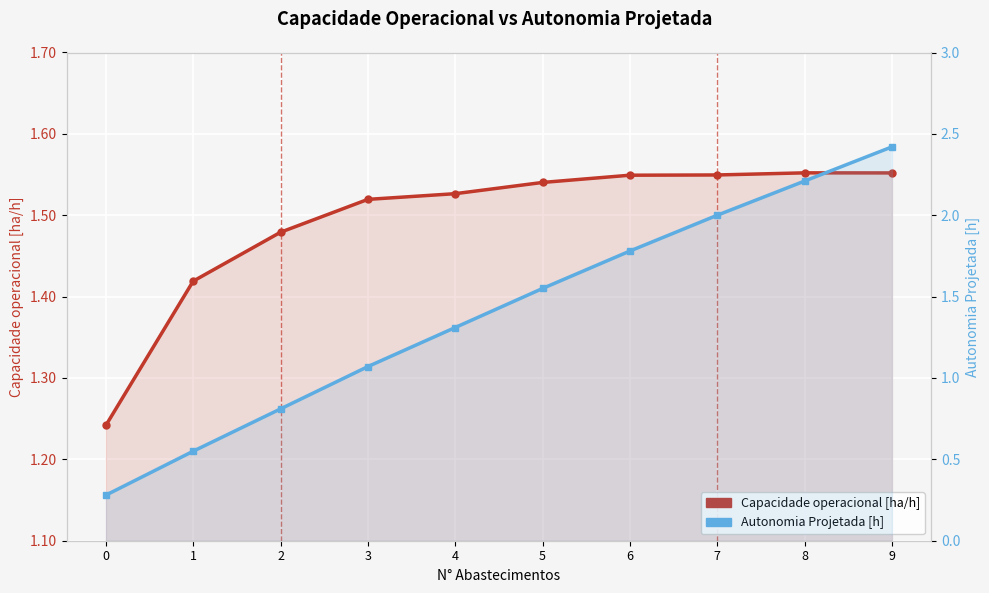

The value of Autonomia Projetada [h] at 6 is 1.8. True or false?

True